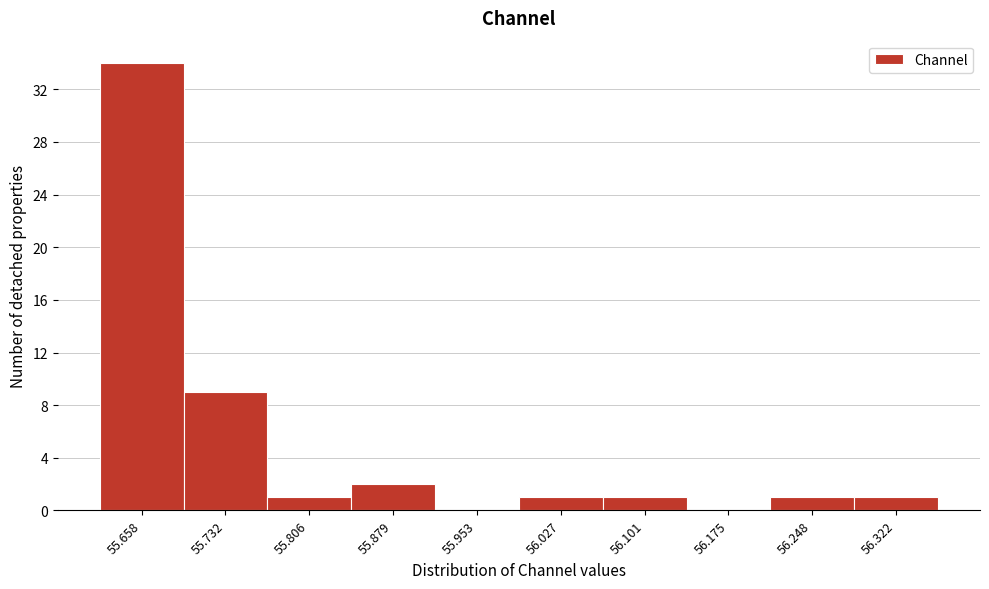

Reading left to right, what are all the values shown in this chart?

55.658=34	55.732=9	55.806=1	55.879=2	55.953=0	56.027=1	56.101=1	56.175=0	56.248=1	56.322=1